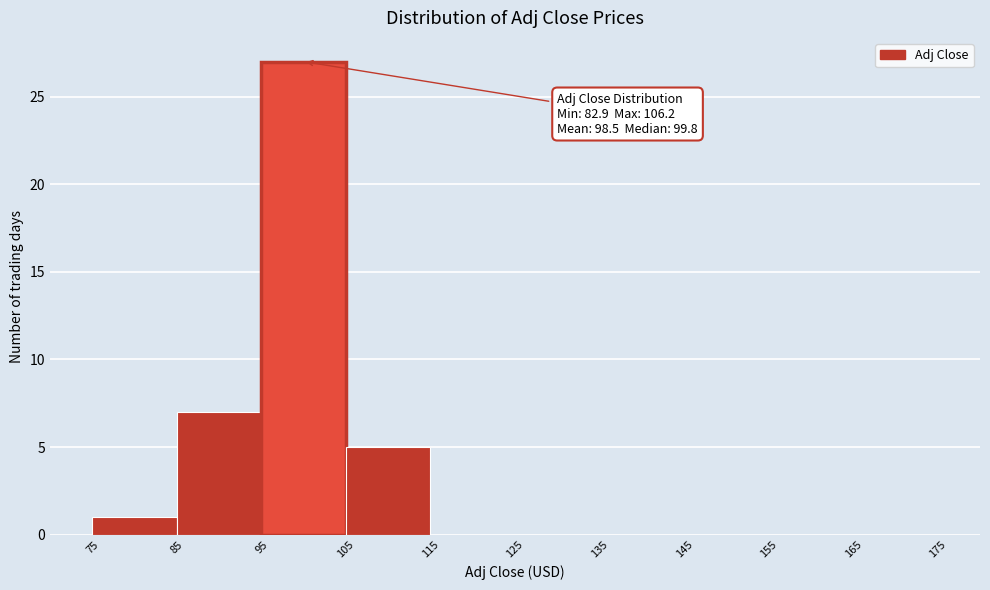

Over which range of the x-axis is the bar tallest?

95 to 105